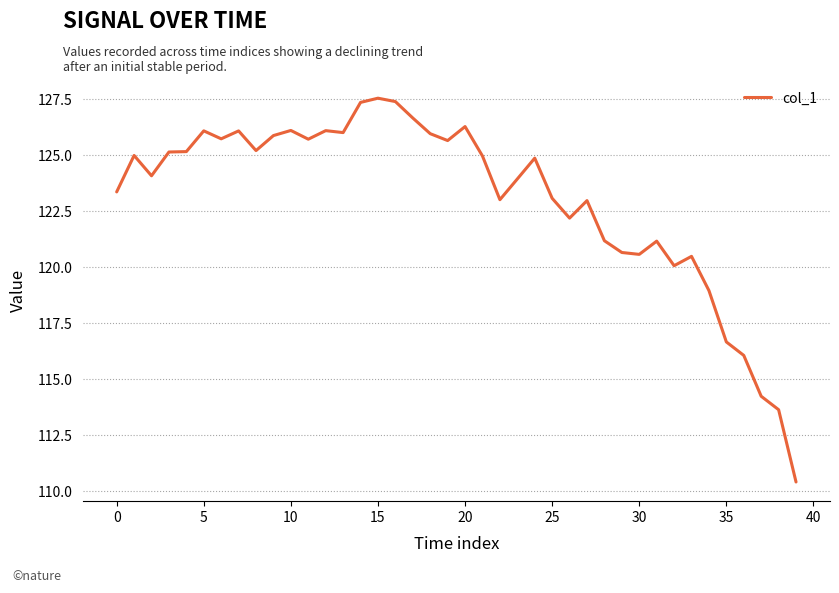

What is the difference between the maximum and minimum values?

17.1